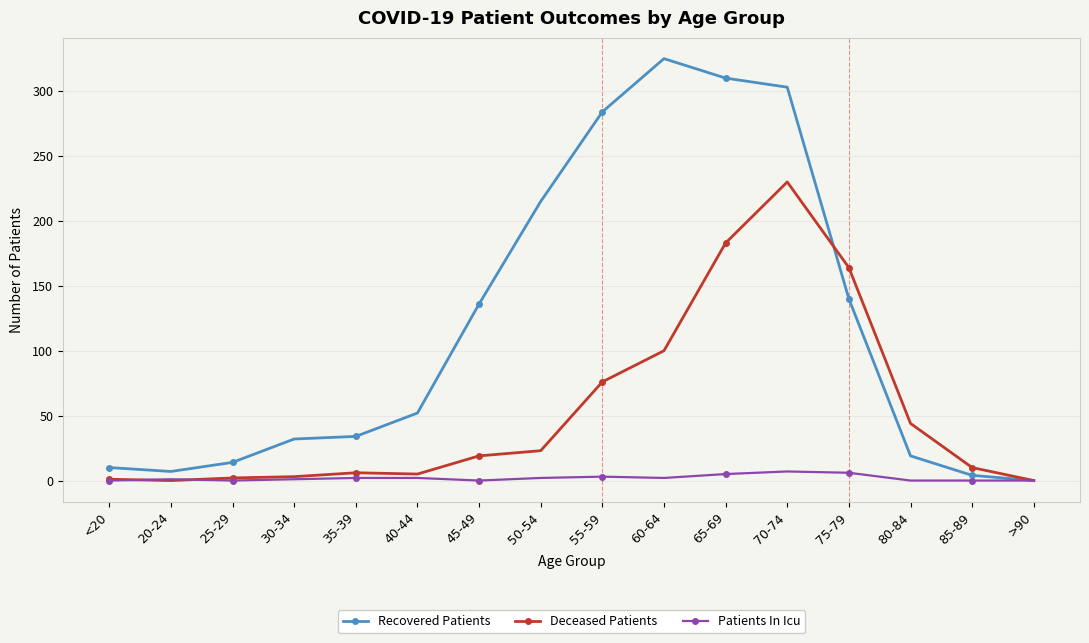

At how many categories does at least one series exceed 186?

5